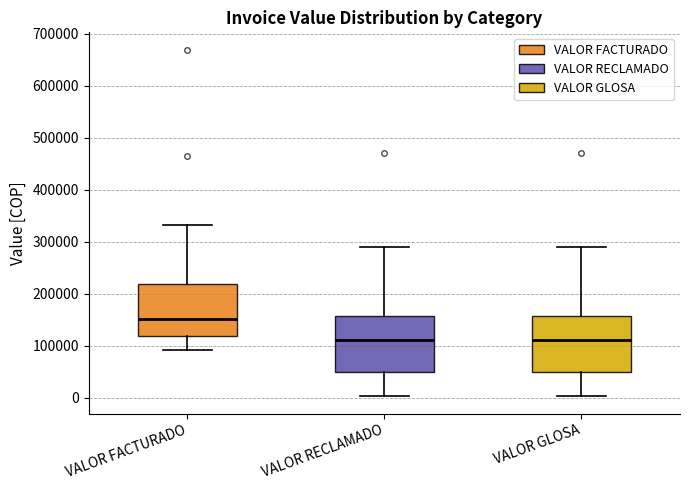

Reading left to right, transcribe this box plot: for each box, give where its median line is, the range the box spans, and where its two whiskers end, as read against the y-axis. The values are not printed on the chart, so give them approximately, as read against the axis.

VALOR FACTURADO: median 150000, box 120000 to 220000, whiskers 90000 to 330000
VALOR RECLAMADO: median 110000, box 50000 to 160000, whiskers 0 to 290000
VALOR GLOSA: median 110000, box 50000 to 160000, whiskers 0 to 290000